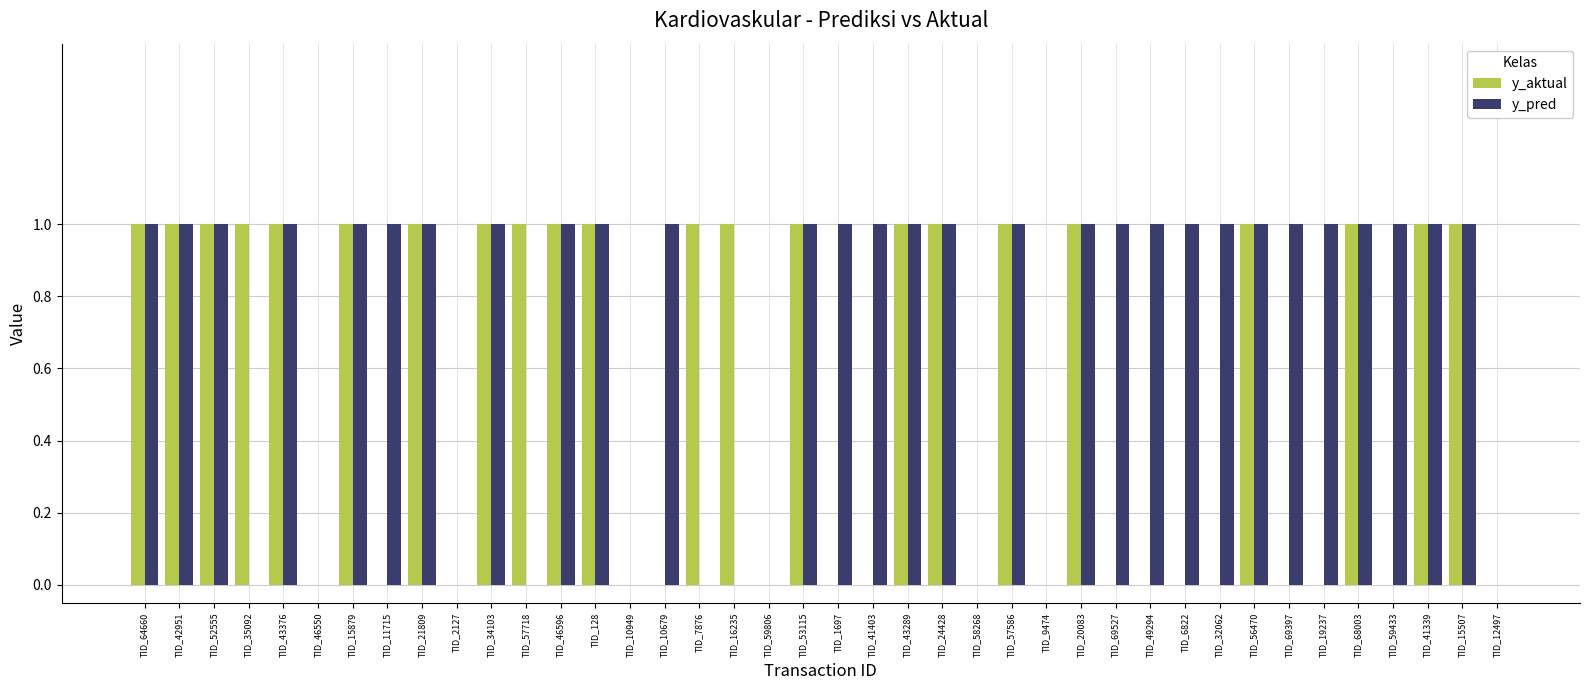

What is the sum of all y_aktual values?

22